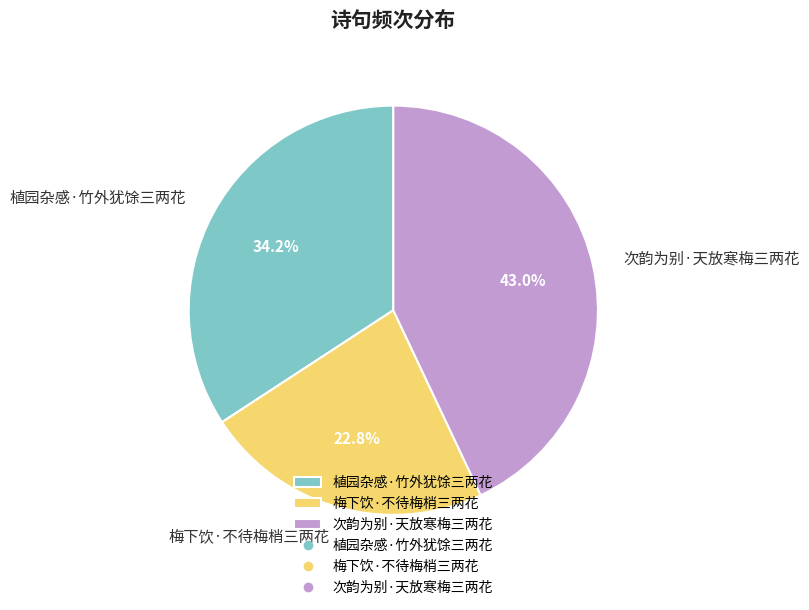

To the nearest percent, what is the combined percentage of 植园杂感·竹外犹馀三两花 and 次韵为别·天放寒梅三两花?

77%